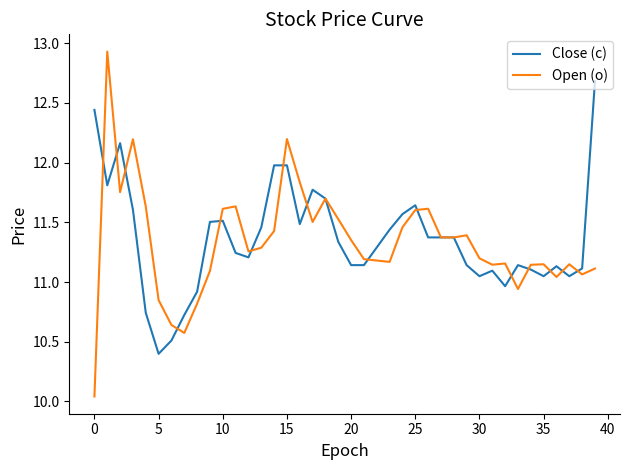

Which series has the widest spread of values?

Open (o)